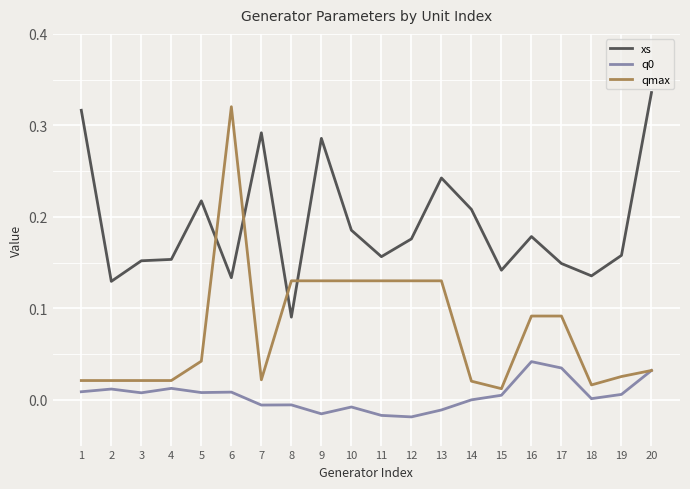

Is the value of xs at 10 greater than the value of qmax at 2?

Yes